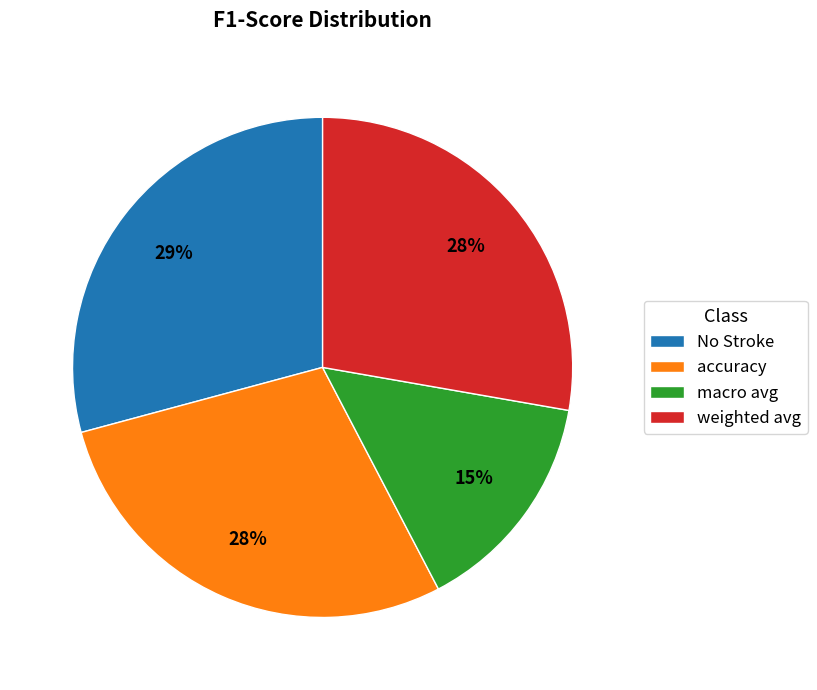

Is the sum of accuracy and No Stroke greater than half?

Yes